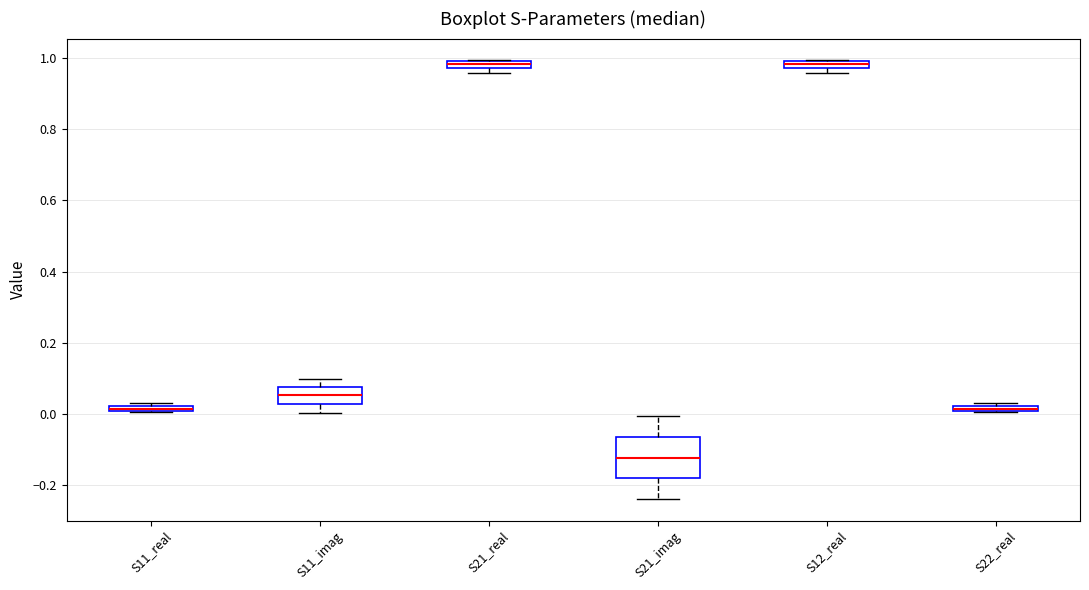

Which box is the tallest, from its lower edge to its upper edge?

S21_imag